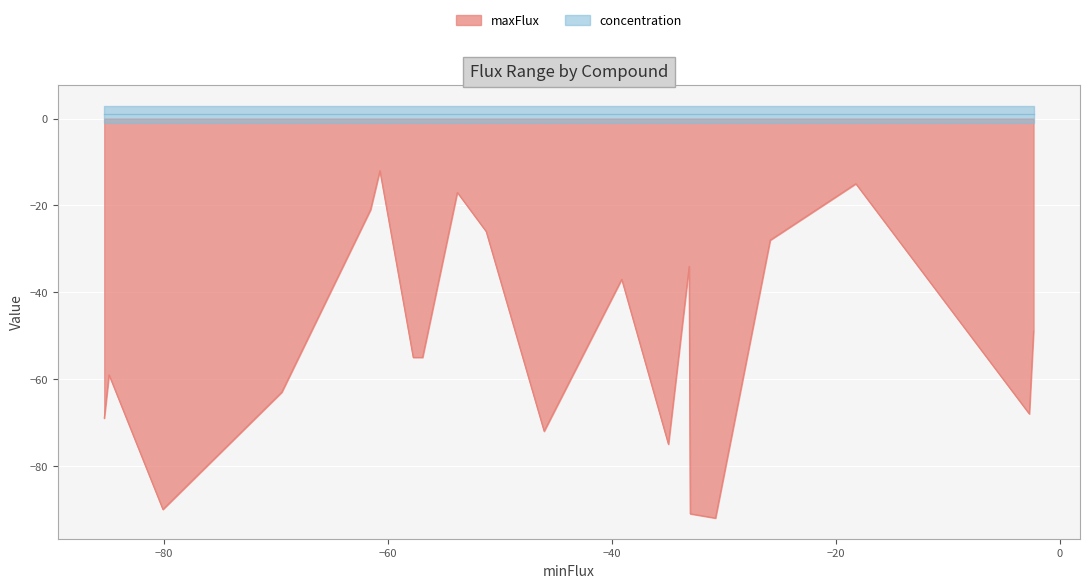

List the series in order of their peak value, highest first.

concentration, maxFlux